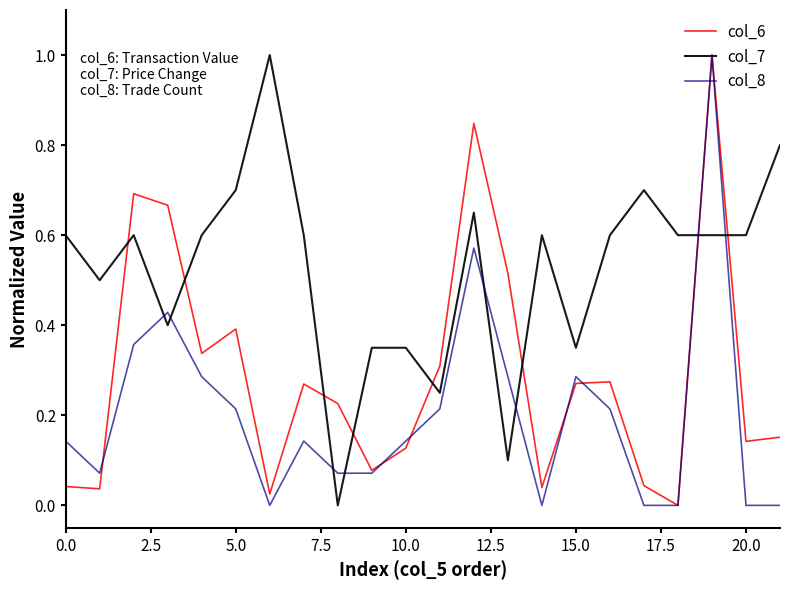

Rank the series by their average value, from highest to lowest.

col_7, col_6, col_8